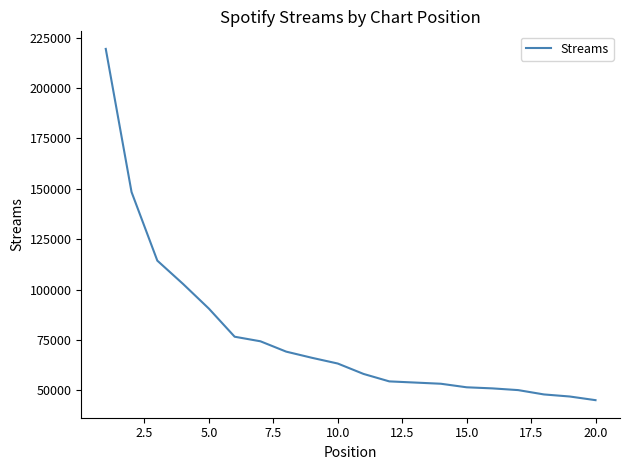

What is the difference between the maximum and minimum values?

174245